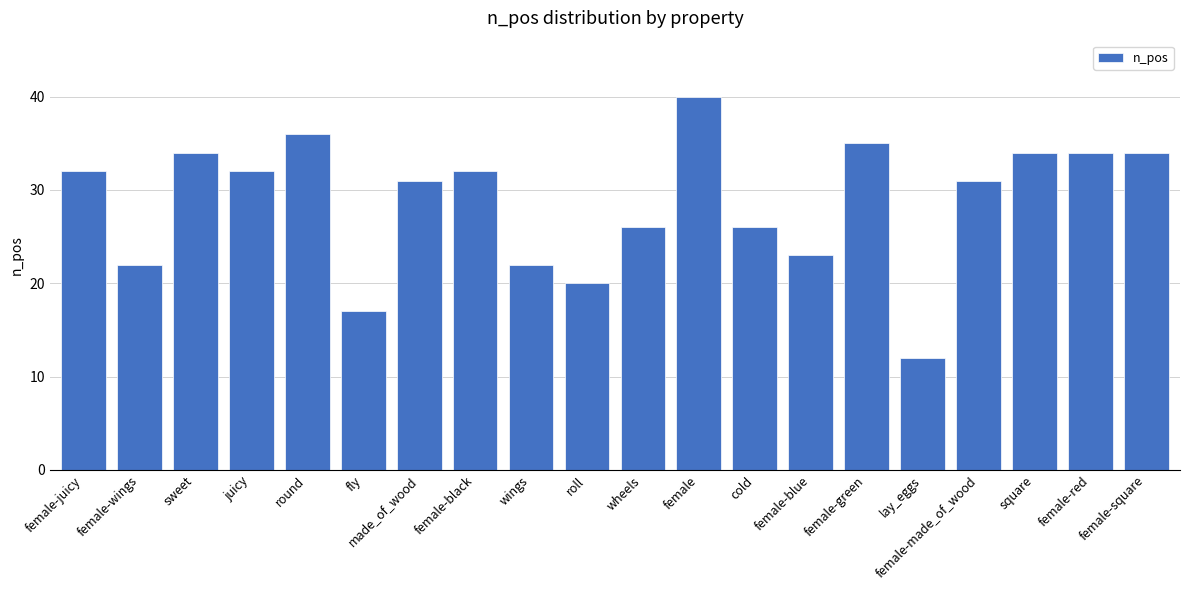

What is the difference between the values at fly and female-square?

17